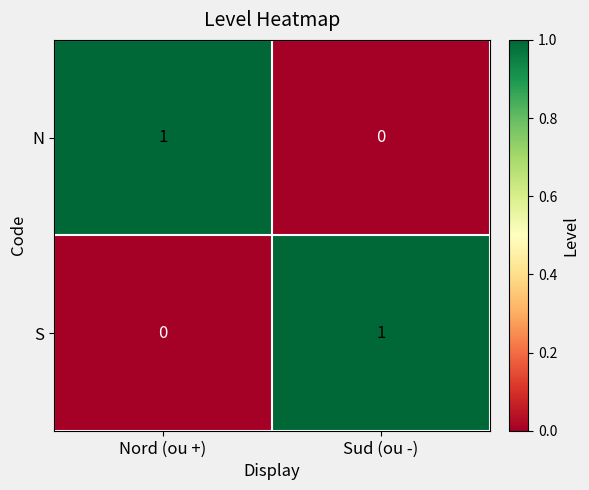

Where is S nearest to the value 0?

Nord (ou +)